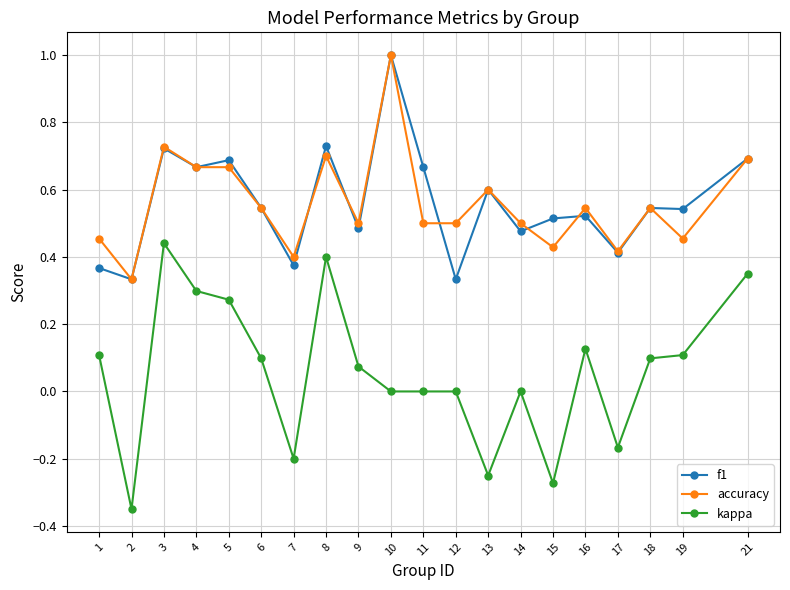

What is the greatest value displayed?

1.0